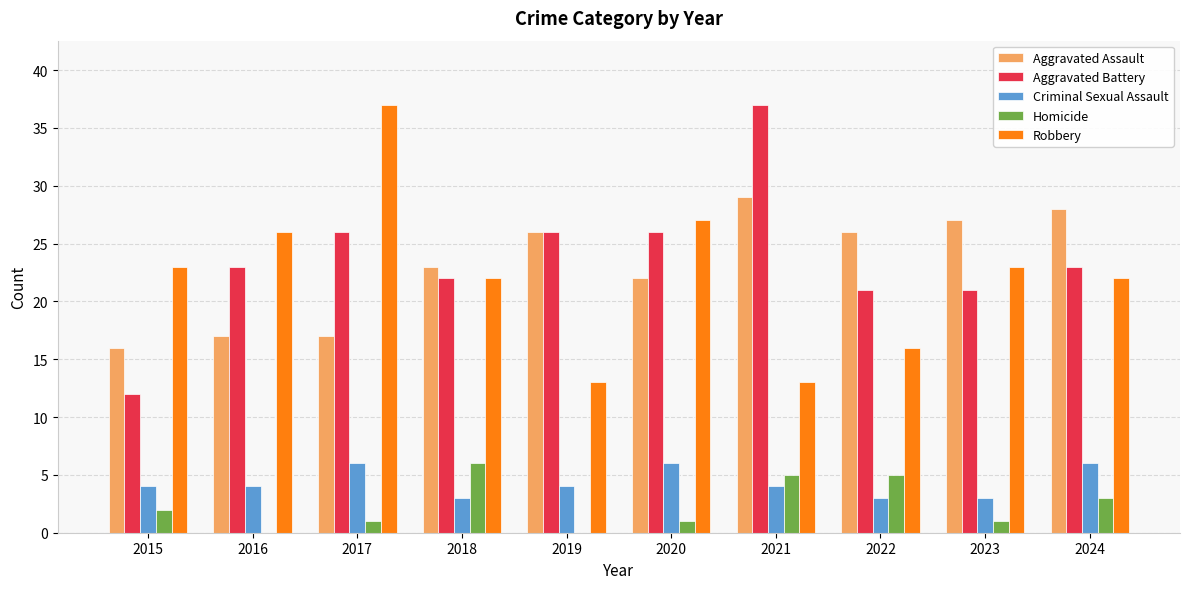

Reading left to right, list all the values displayed in this chart.

Aggravated Assault: 16	17	17	23	26	22	29	26	27	28
Aggravated Battery: 12	23	26	22	26	26	37	21	21	23
Criminal Sexual Assault: 4	4	6	3	4	6	4	3	3	6
Homicide: 2	0	1	6	0	1	5	5	1	3
Robbery: 23	26	37	22	13	27	13	16	23	22